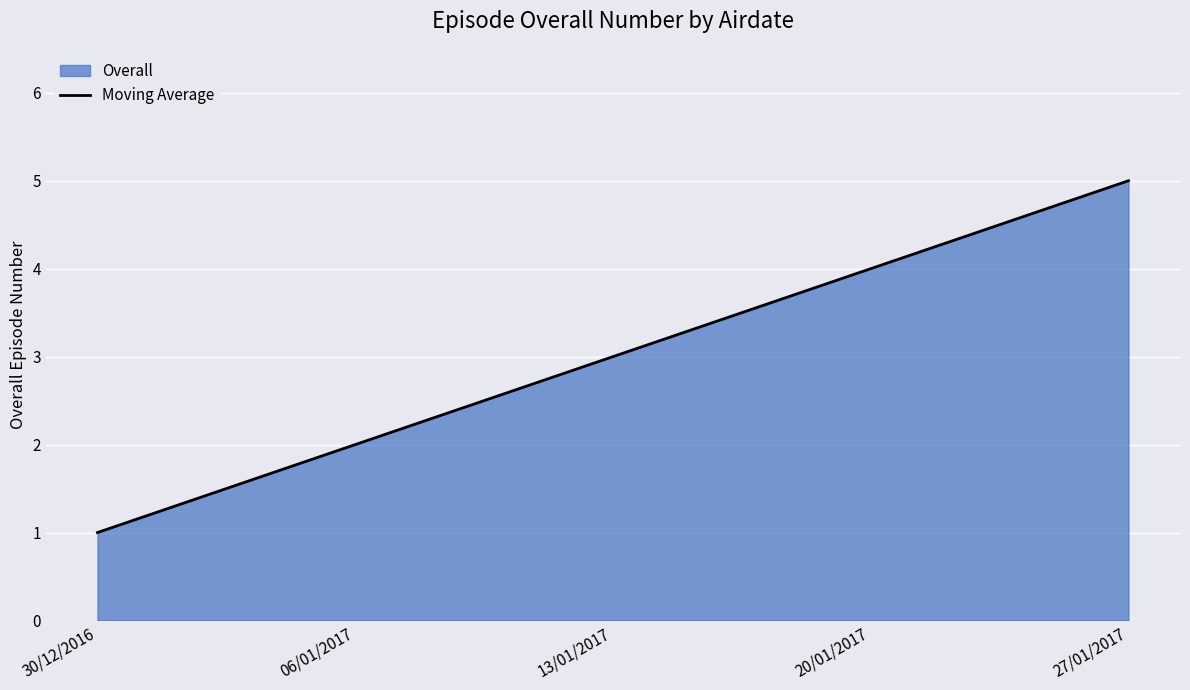

What is the sum of the values at 13/01/2017 and 20/01/2017?

7